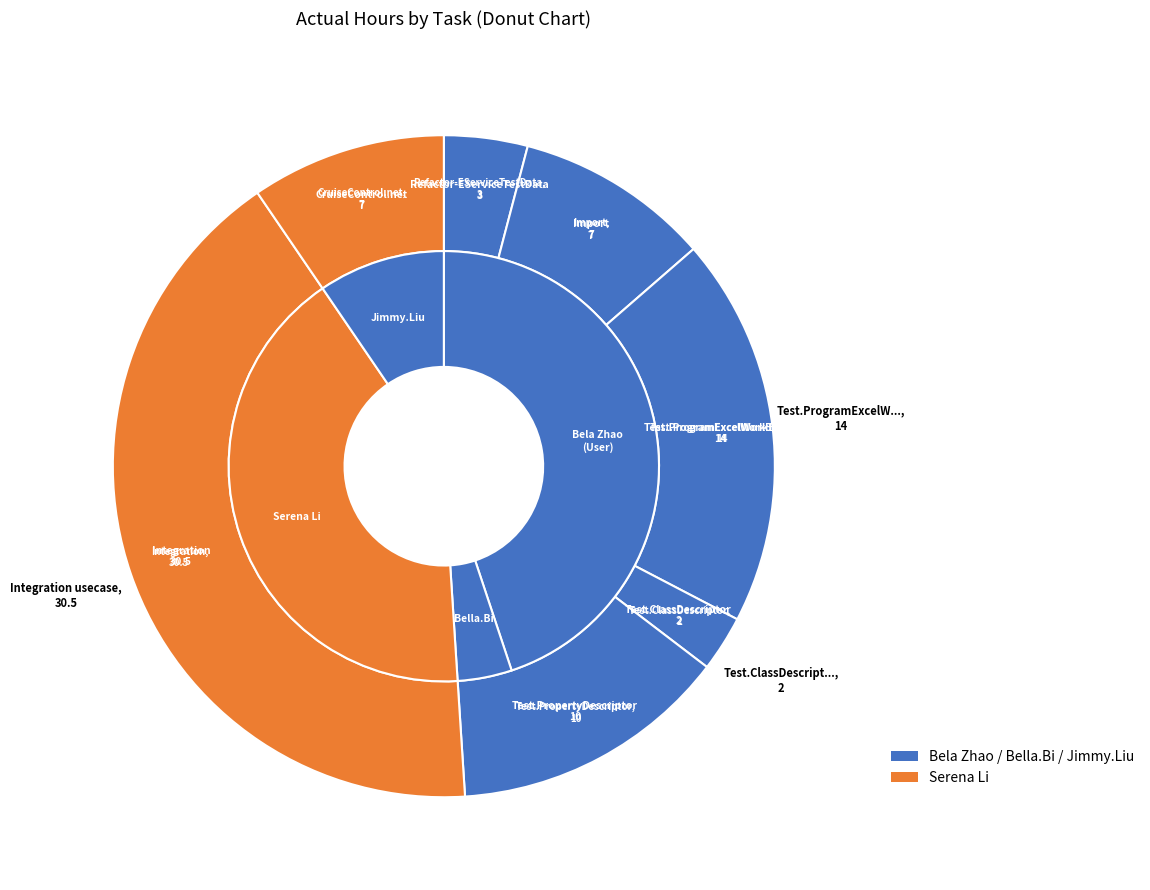

Is Refactor-EServiceTestData the majority of the pie?

No